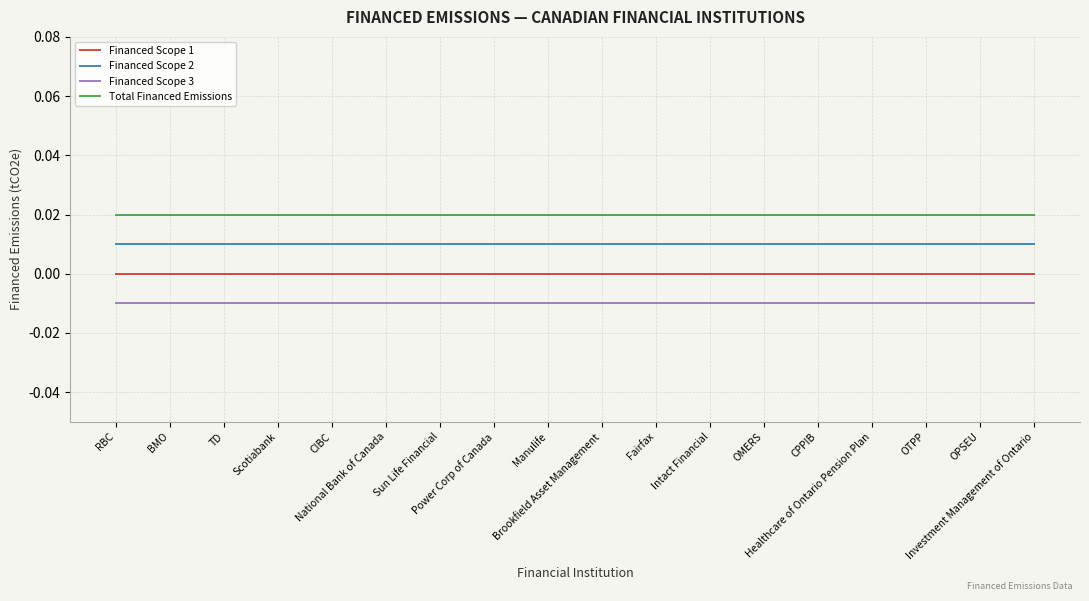

Rank the series at TD from highest to lowest value.

Total Financed Emissions, Financed Scope 2, Financed Scope 1, Financed Scope 3